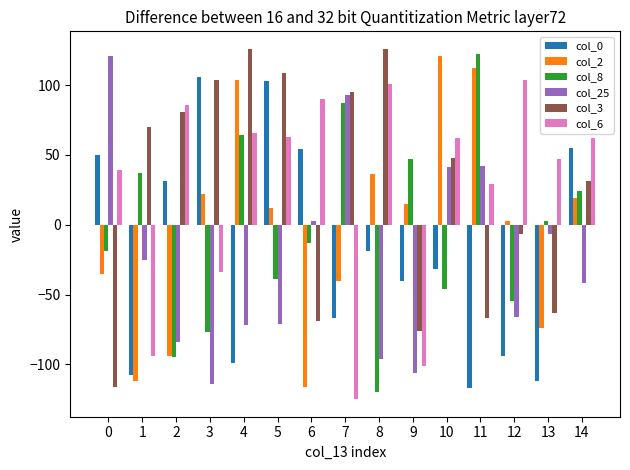

True or false: col_6 has a value of 86 at 2.

True